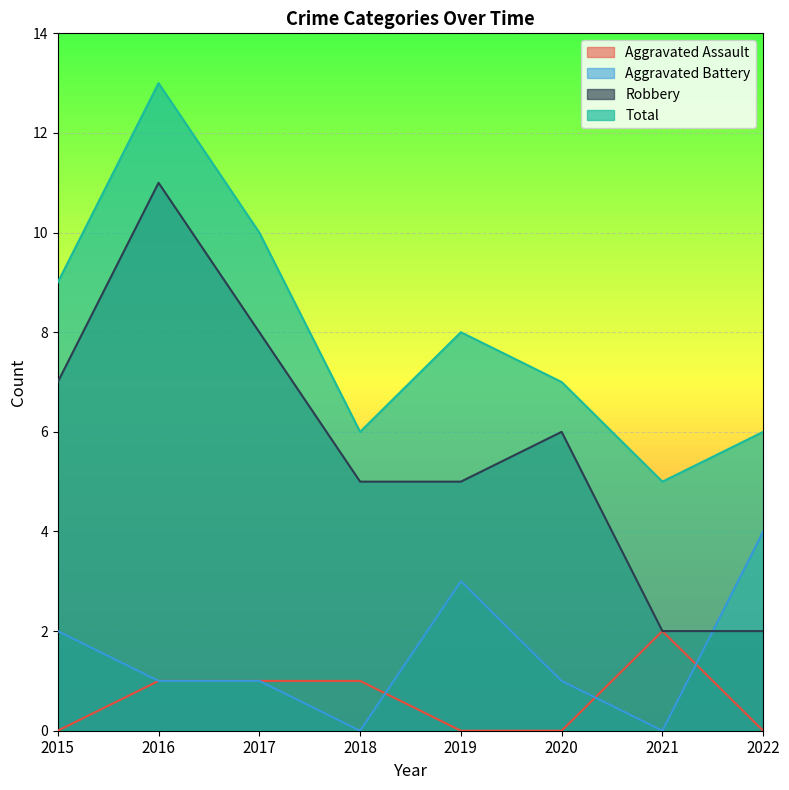

Where is the first local maximum for Total?

2016